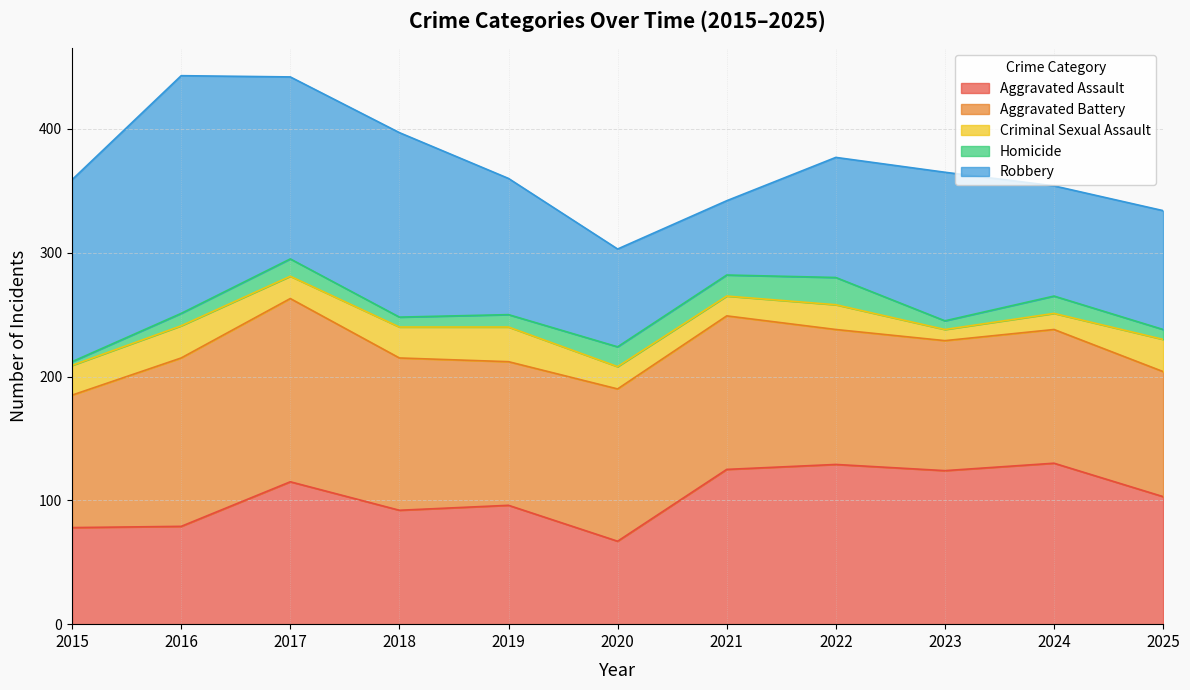

Between 2019 and 2021, which is larger?

2021